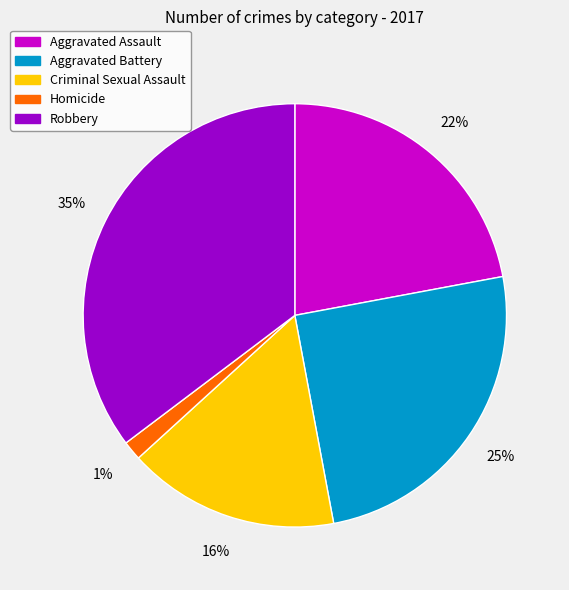

What is the largest slice in the pie chart?

Robbery